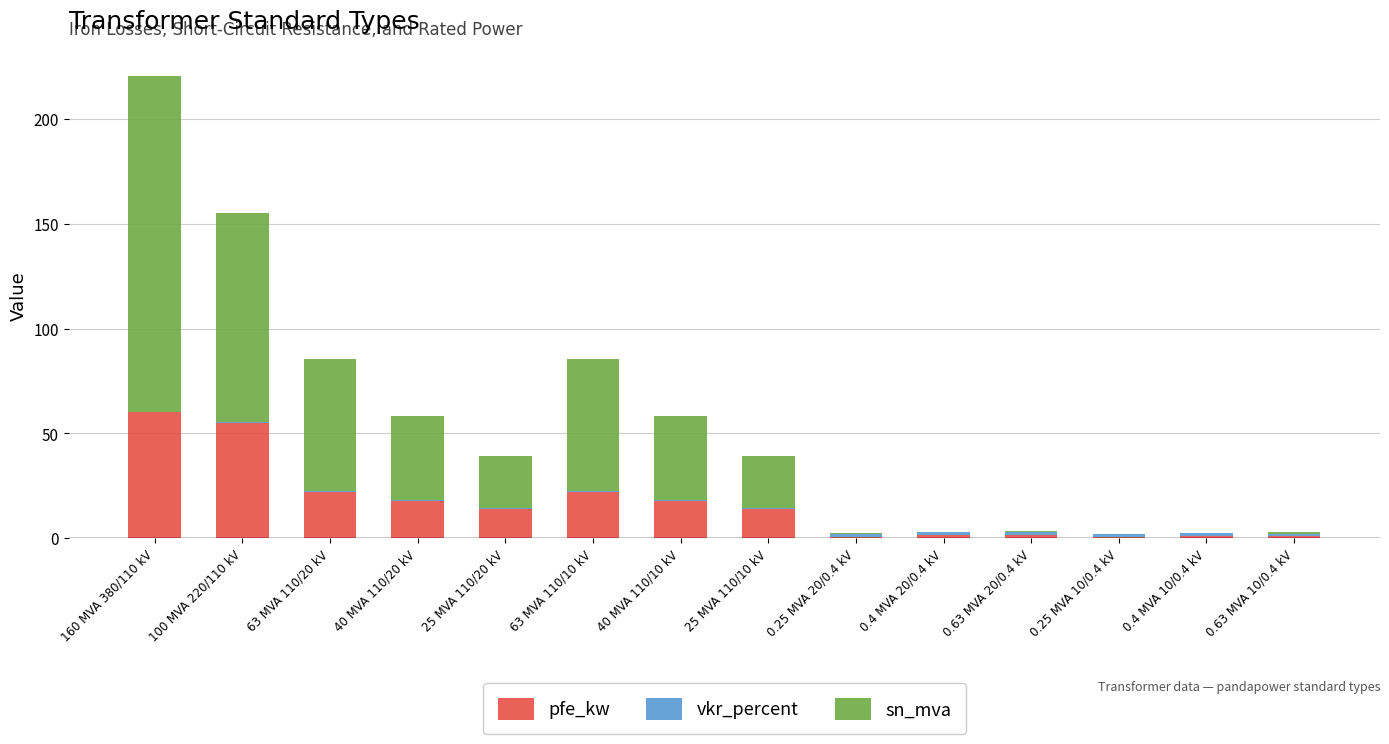

The pfe_kw series shows 14.0 at 25 MVA 110/20 kV. True or false?

True